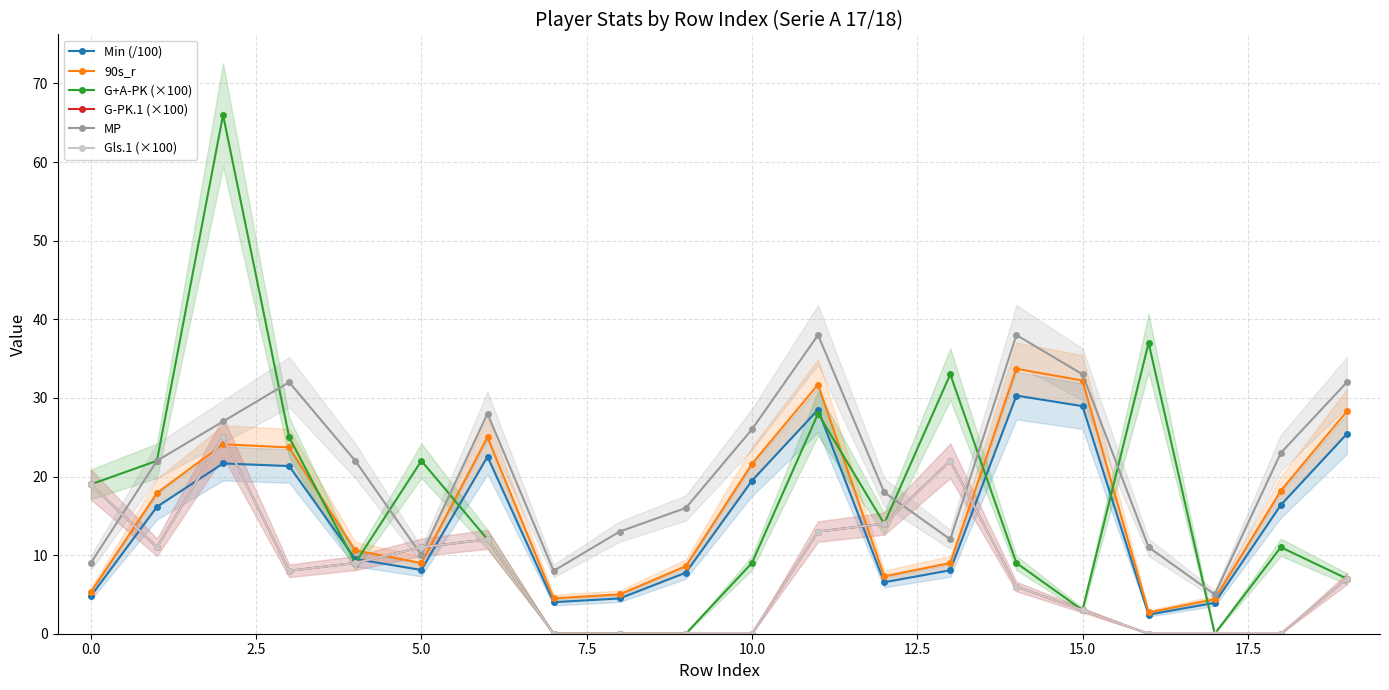

True or false: G+A-PK (×100) has a value of 103.3 at 2.5.

False